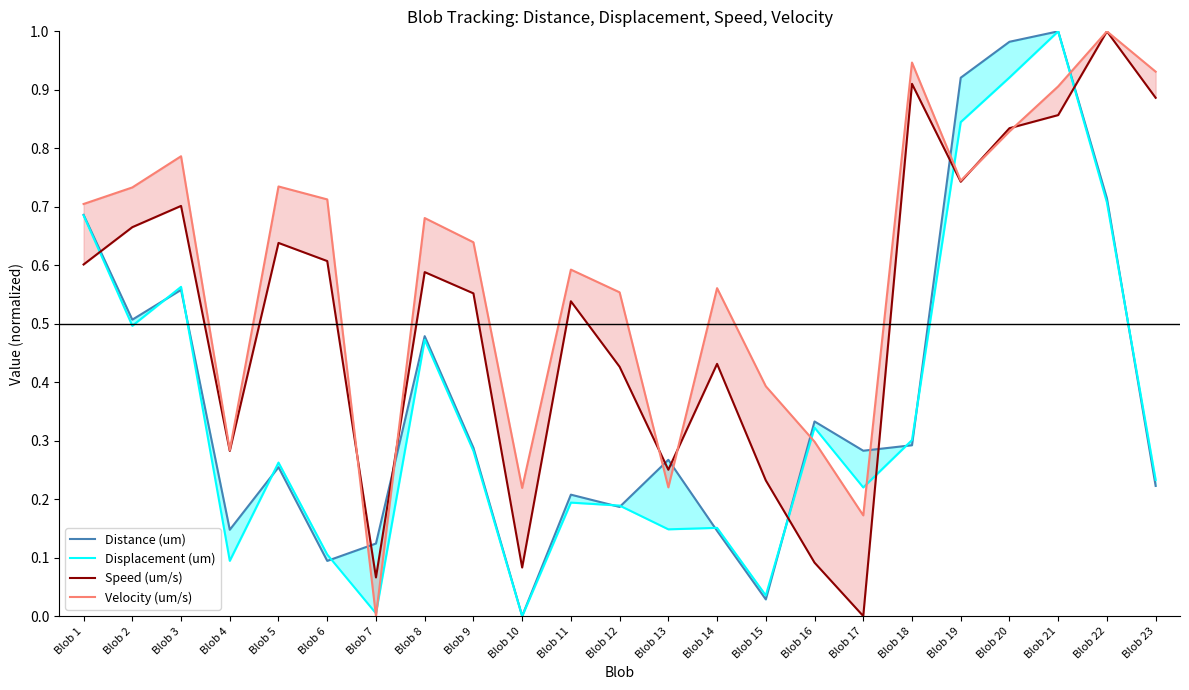

What is the sum of the Speed (um/s) values at Blob 5 and Blob 19?

1.4